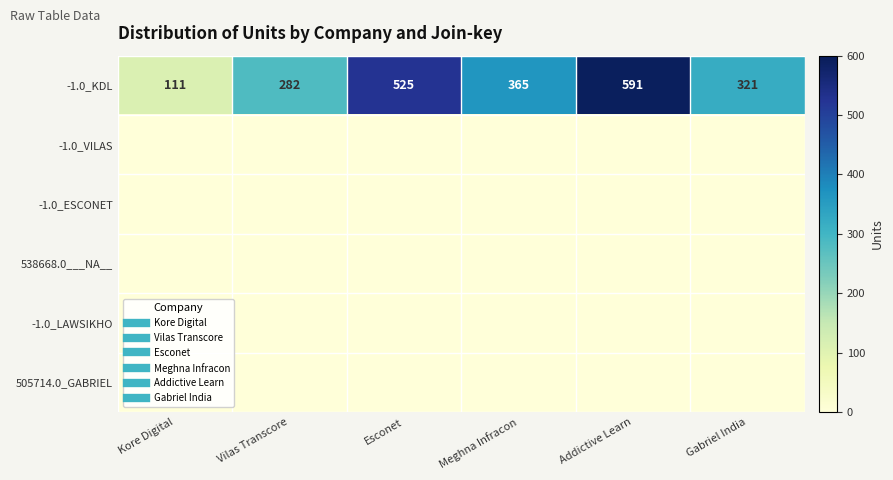

How many distinct data groups are displayed?

6